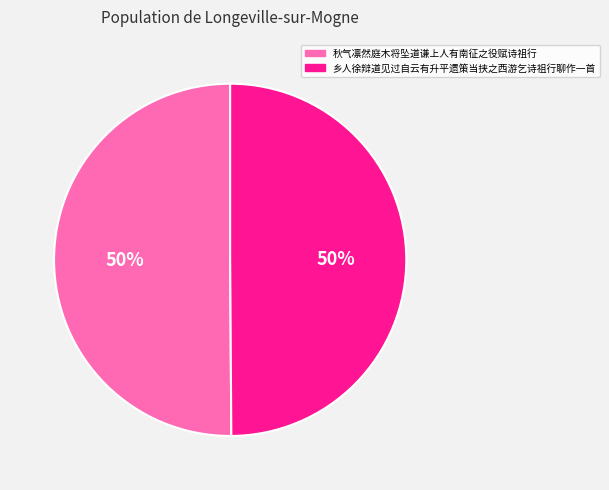

What percentage is the 秋气凛然庭木将坠道谦上人有南征之役赋诗祖行 slice, to the nearest percent?

50%